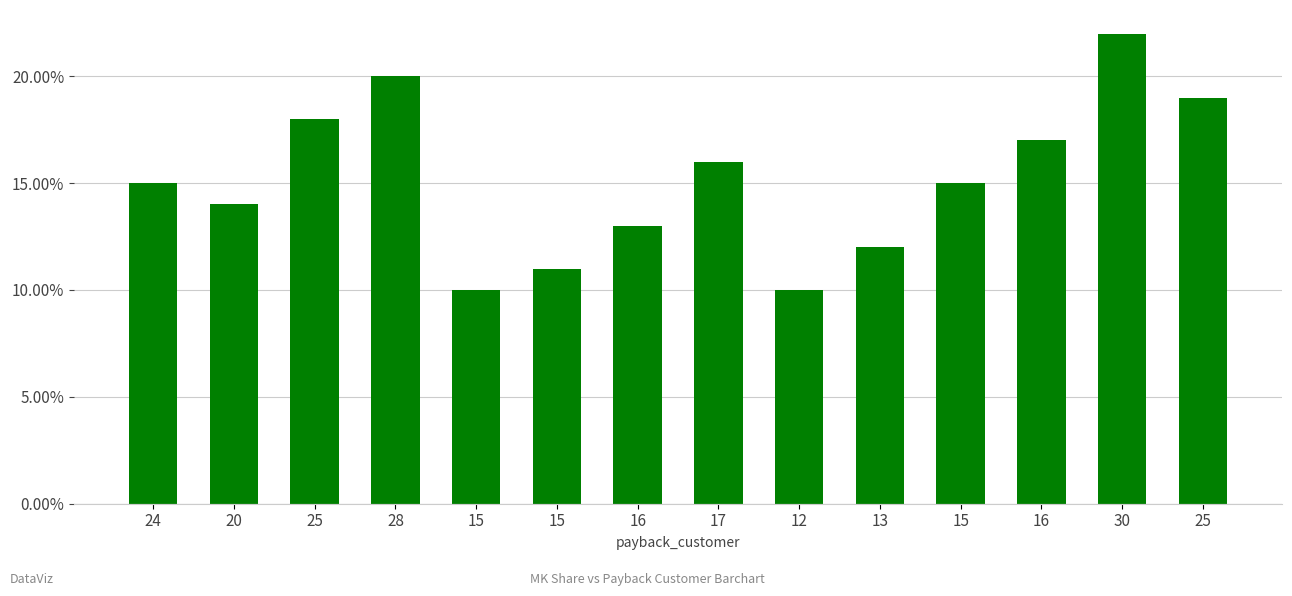

What is the maximum value shown in the chart?

22